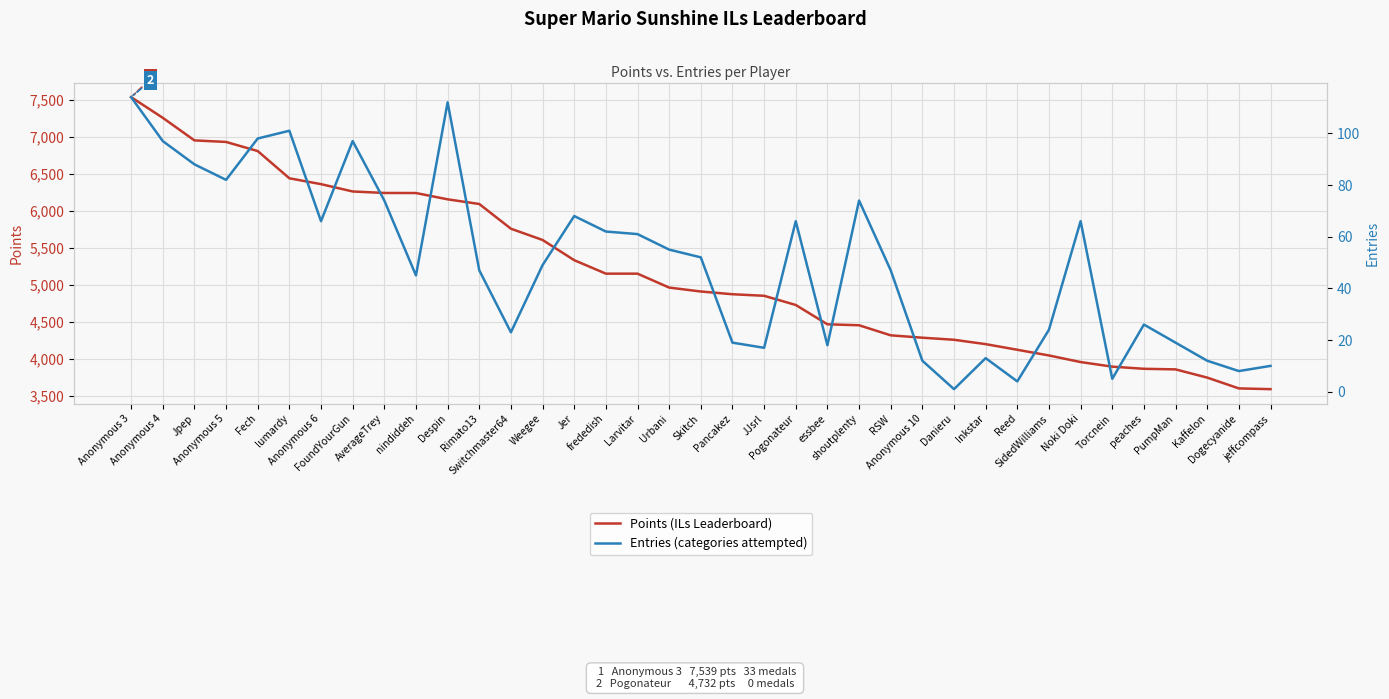

Reading left to right, transcribe all the data shown in this chart.

Points (ILs Leaderboard): Anonymous 3=7539	Anonymous 4=7260	Jpep=6955	Anonymous 5=6934	Fech=6811	lumardy=6443	Anonymous 6=6364	FoundYourGun=6265	AverageTrey=6245	nindiddeh=6244	Despin=6159	Rimato13=6096	Switchmaster64=5762	Weegee=5610	Jer=5337	frededish=5155	Larvitar=5155	Urbani=4967	Skitch=4914	Pancakez=4877	JJsrl=4856	Pogonateur=4732	essbee=4471	shoutplenty=4458	RSW=4322	Anonymous 10=4290	Danieru=4262	Inkstar=4203	Reed=4127	SidedWilliams=4050	Noki Doki=3961	Torcnein=3899	peaches=3870	PumpMan=3862	Kaffelon=3751	Dogecyanide=3605	jeffcompass=3595
Entries (categories attempted): Anonymous 3=114	Anonymous 4=97	Jpep=88	Anonymous 5=82	Fech=98	lumardy=101	Anonymous 6=66	FoundYourGun=97	AverageTrey=74	nindiddeh=45	Despin=112	Rimato13=47	Switchmaster64=23	Weegee=49	Jer=68	frededish=62	Larvitar=61	Urbani=55	Skitch=52	Pancakez=19	JJsrl=17	Pogonateur=66	essbee=18	shoutplenty=74	RSW=47	Anonymous 10=12	Danieru=1	Inkstar=13	Reed=4	SidedWilliams=24	Noki Doki=66	Torcnein=5	peaches=26	PumpMan=19	Kaffelon=12	Dogecyanide=8	jeffcompass=10